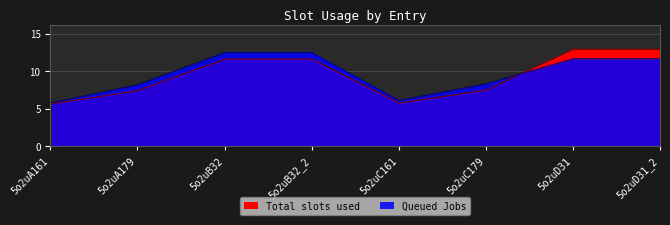

What is the total value across all series at 5o2uB32_2?

24.1